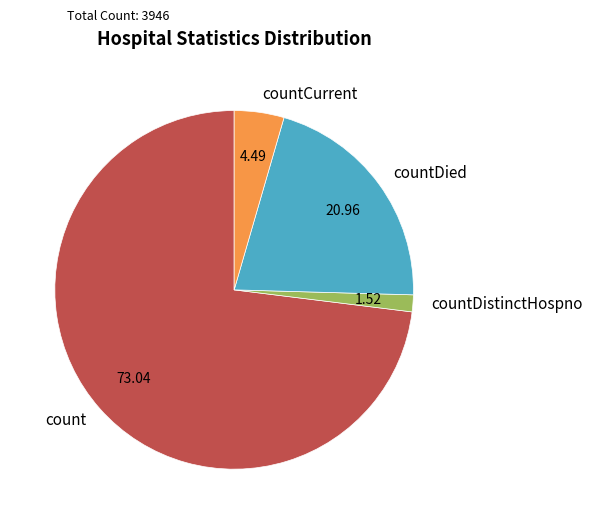

Rank the categories by value from lowest to highest.

countDistinctHospno, countCurrent, countDied, count